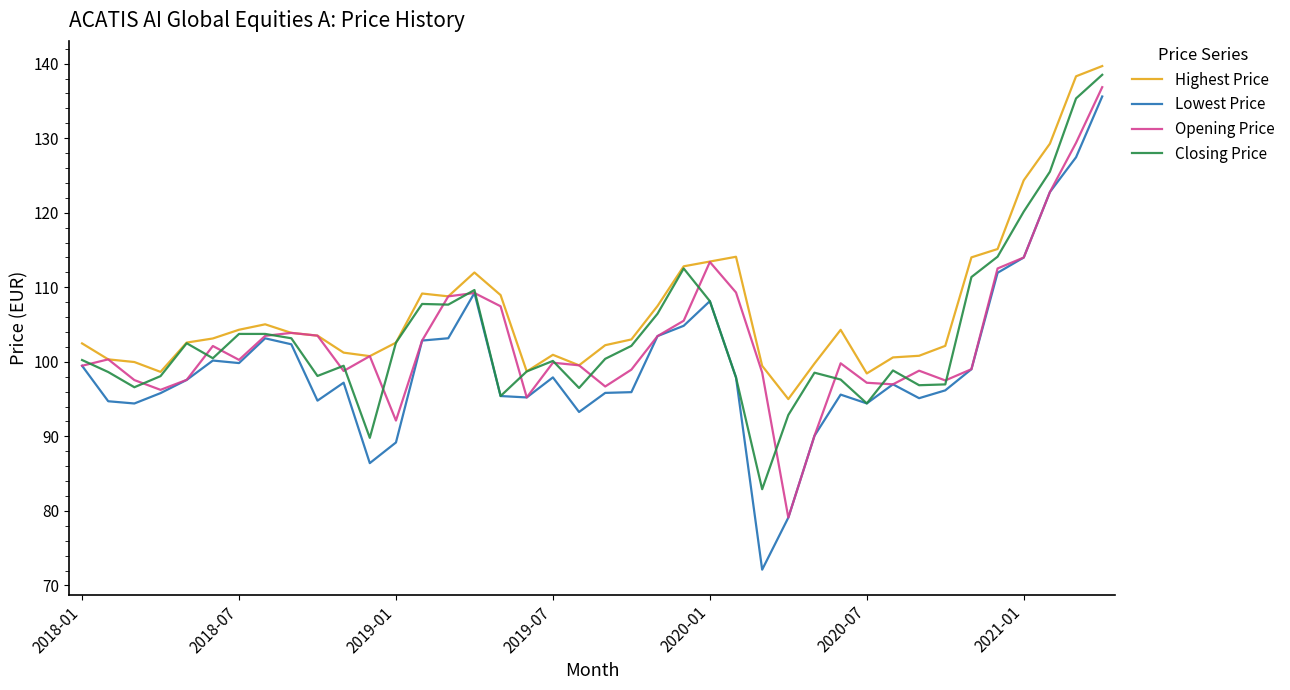

True or false: Opening Price and Closing Price intersect in this chart.

True